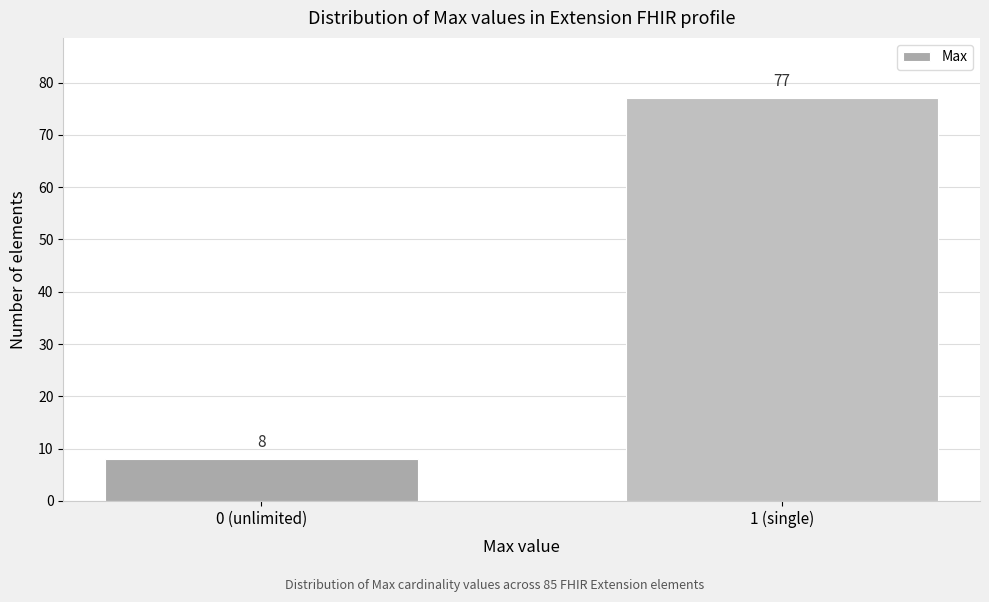

Reading left to right, extract all data points from this chart.

8	77